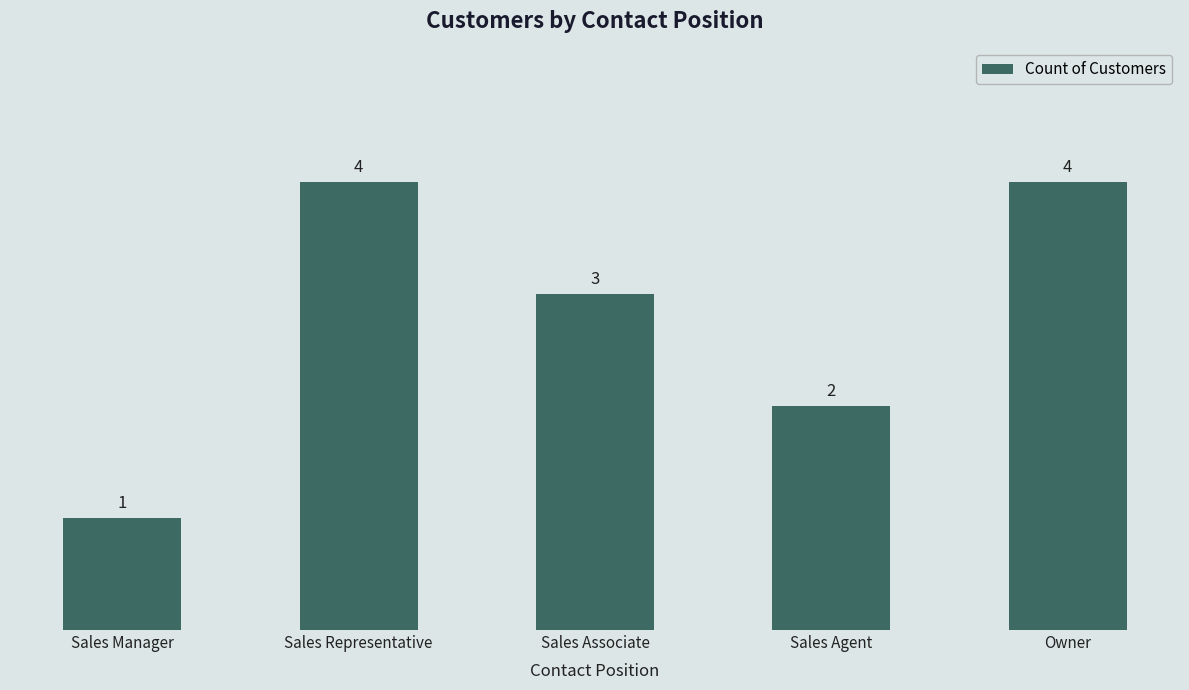

What is the minimum value shown in the chart?

1